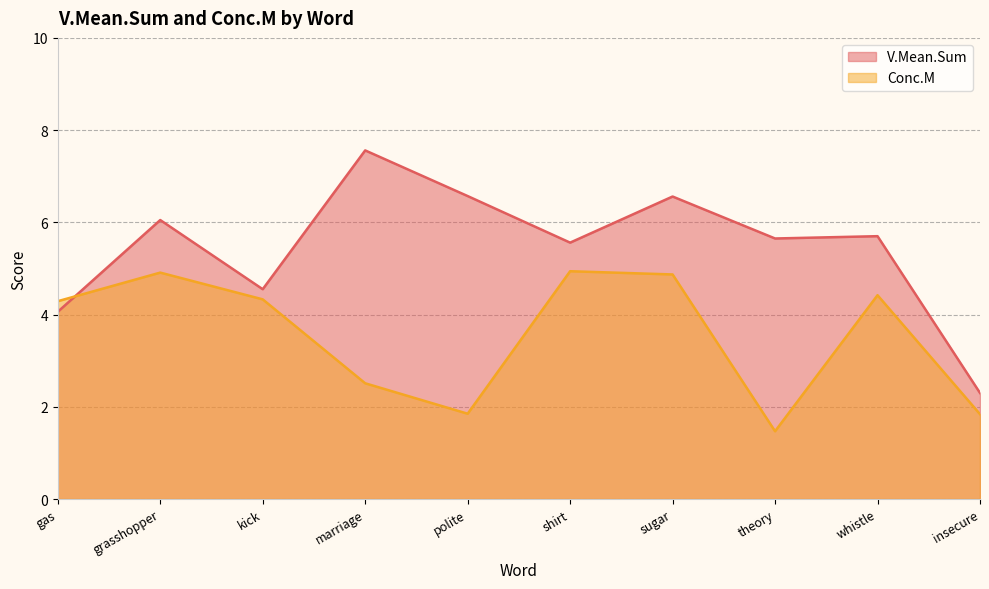

Rank the series by their average value, from highest to lowest.

V.Mean.Sum, Conc.M